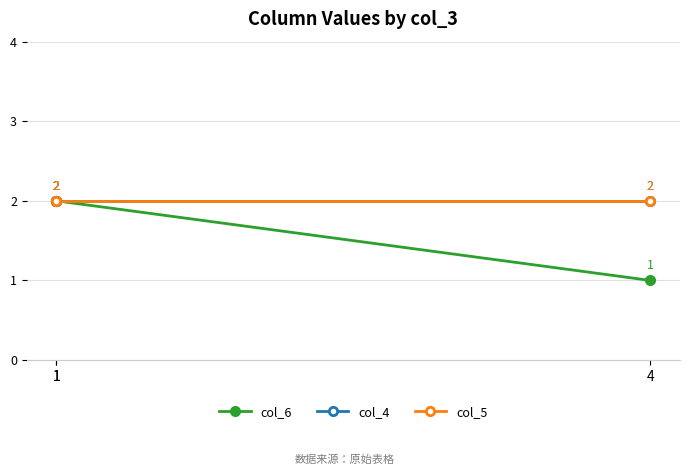

The col_4 series shows 2 at 1. True or false?

True